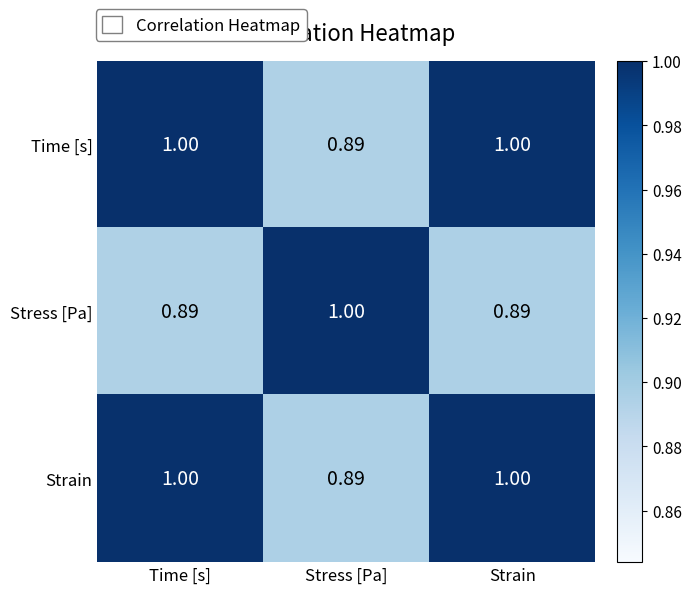

Is the value of Strain at Time [s] greater than the value of Stress [Pa] at Time [s]?

Yes